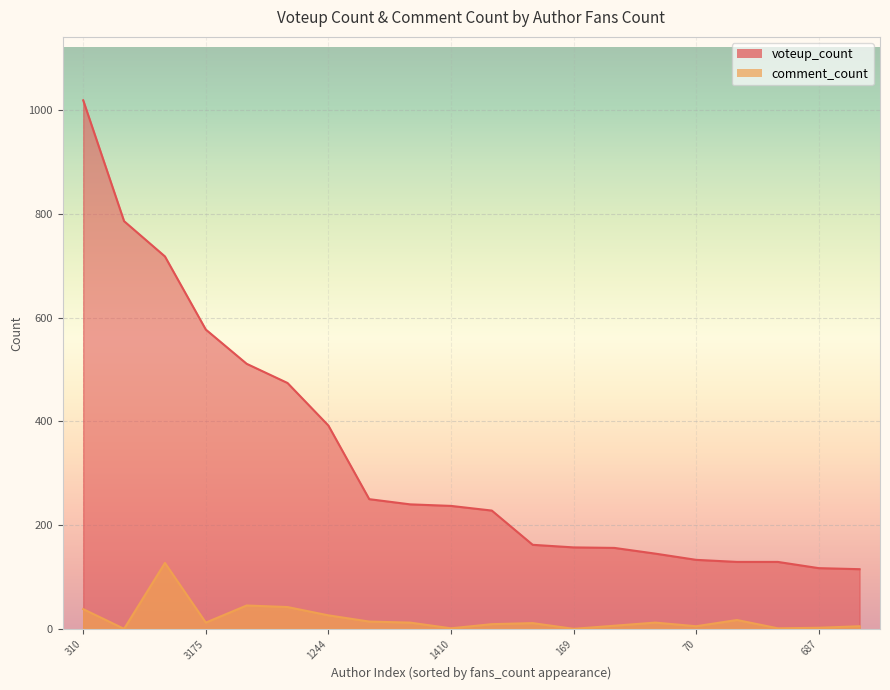

Which label corresponds to the smallest value in the chart?

464